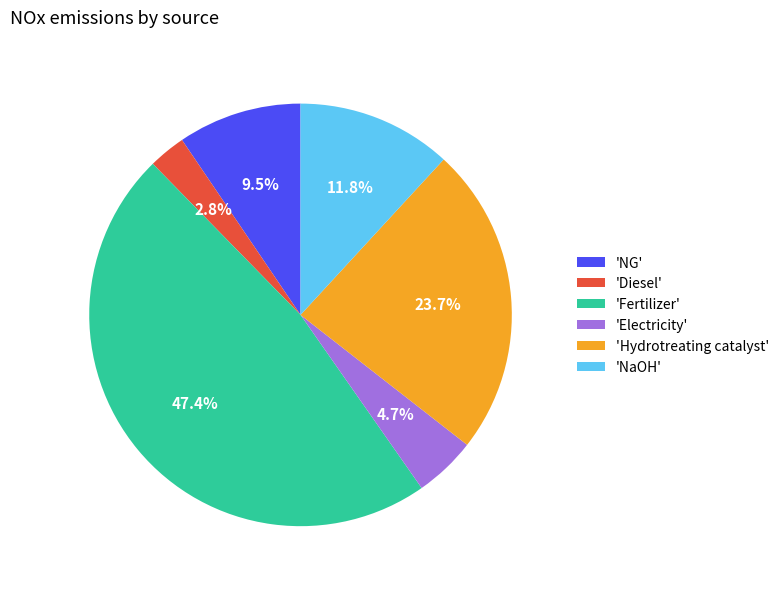

Between 'NG' and 'Diesel', which is larger?

'NG'